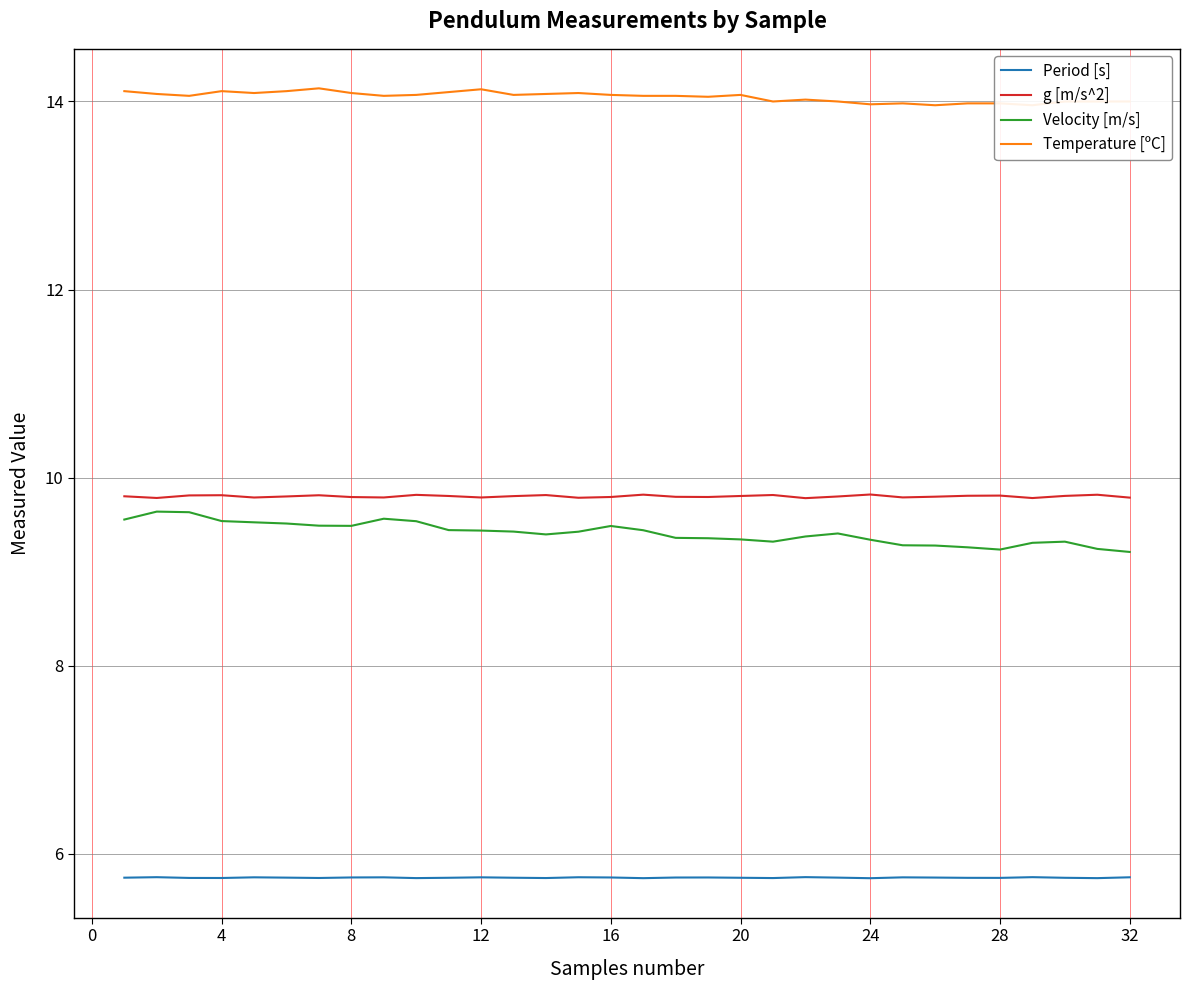

How many lines are shown in the chart?

4